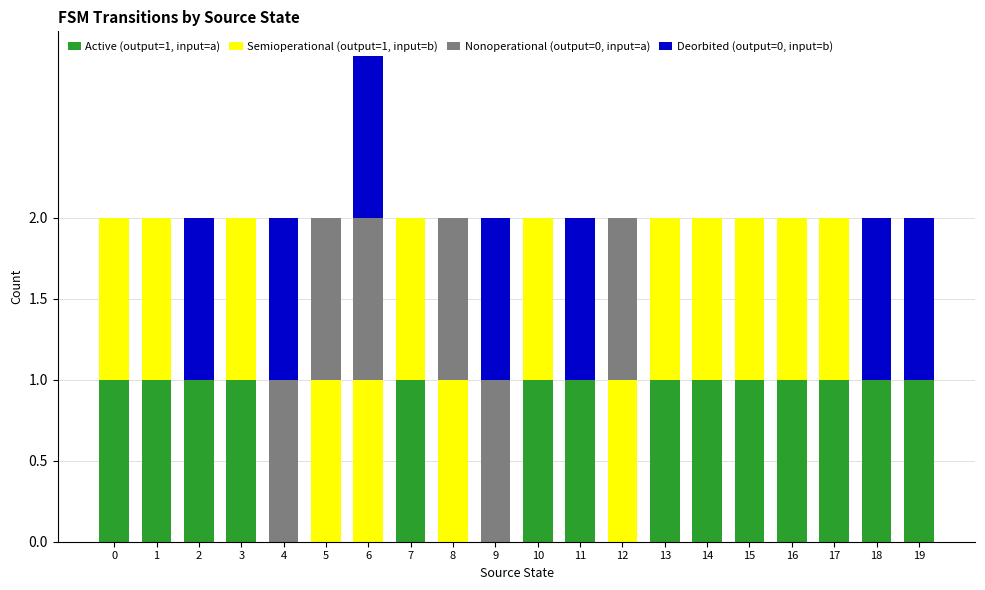

True or false: Active (output=1, input=a) has a value of 1 at 7.

True